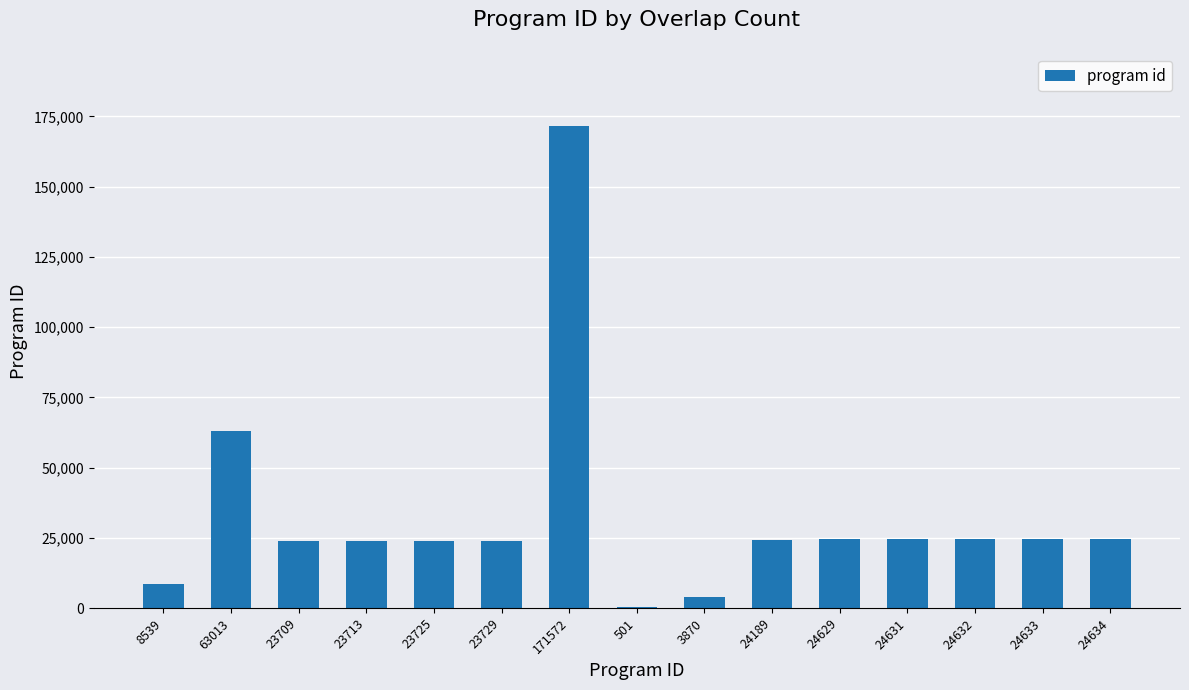

Does the chart contain stacked bars?

No